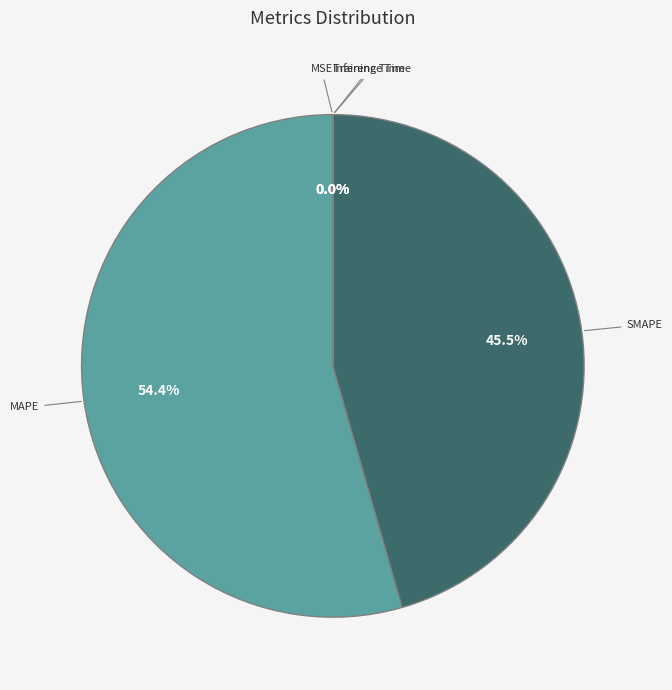

Does any single category account for the majority?

Yes